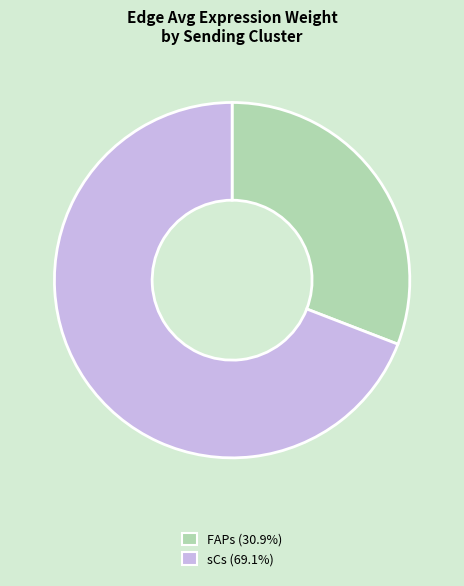

Combined, do FAPs and sCs account for over 50%?

Yes